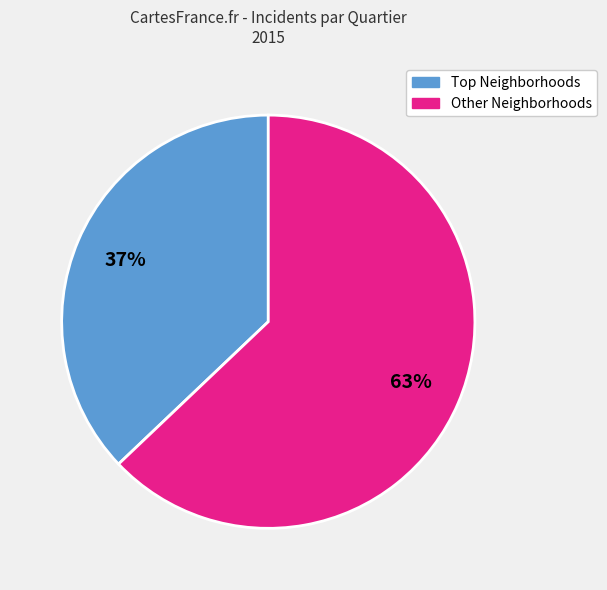

Count the number of slices in the pie.

2